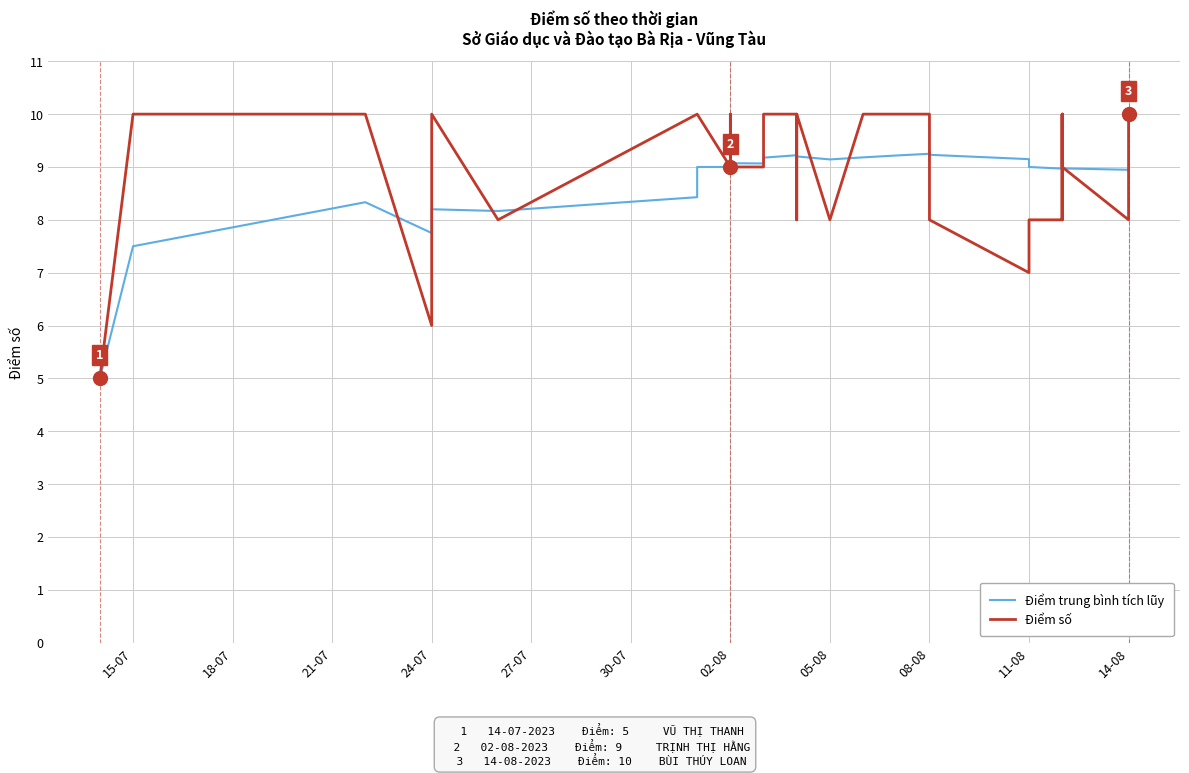

Reading right to left, transcribe all the data shown in this chart.

Điểm trung bình tích lũy: 8.9	8.9	8.9	9.0	9.0	8.9	9.0	9.0	9.0	9.0	9.0	9.1	9.1	9.1	9.2	9.3	9.2	9.2	9.2	9.1	9.2	9.2	9.2	9.2	9.1	9.1	9.1	9.1	9.0	9.0	8.9	8.8	8.6	8.4	8.2	8.2	7.8	8.3	7.5	5.0
Điểm số: 10.0	8.0	8.0	9.0	10.0	8.0	8.0	10.0	8.0	8.0	8.0	8.0	8.0	7.0	8.0	10.0	10.0	10.0	10.0	8.0	10.0	8.0	10.0	10.0	10.0	9.0	9.0	10.0	9.0	10.0	10.0	10.0	10.0	10.0	8.0	10.0	6.0	10.0	10.0	5.0